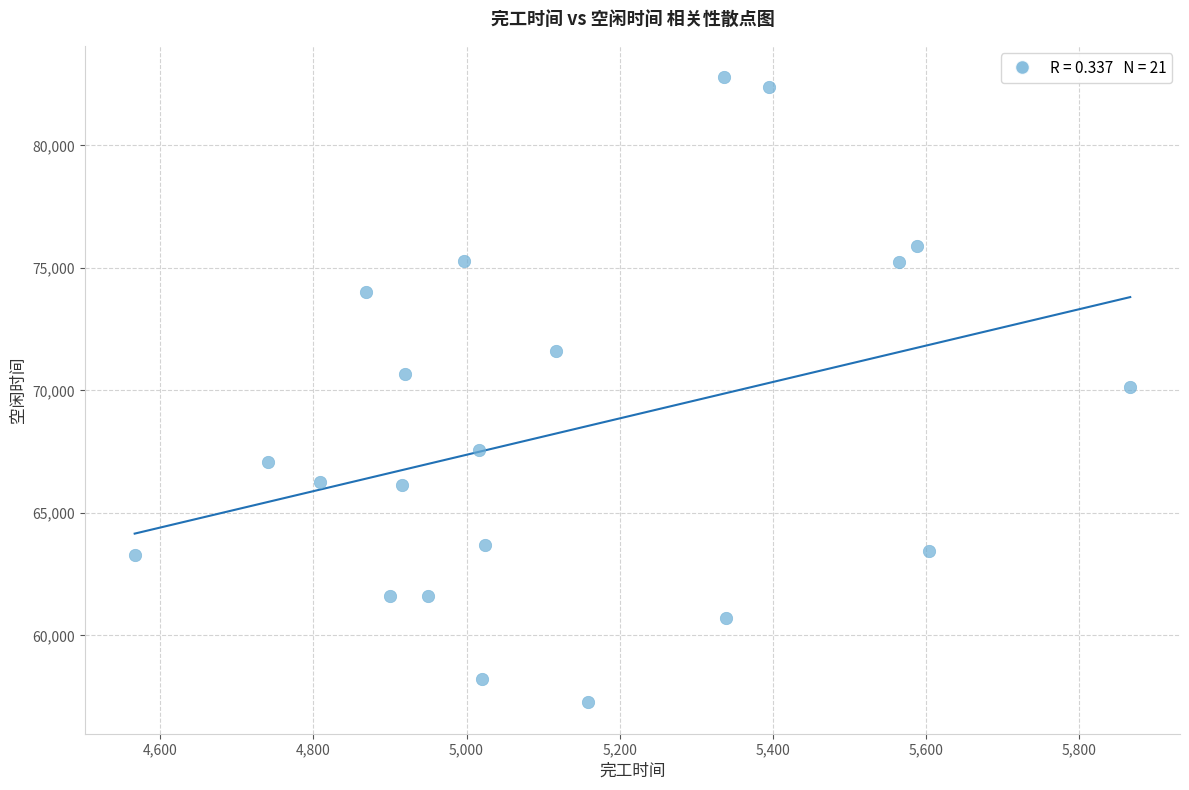

What is the range of X values (max minus min)?

1300.1